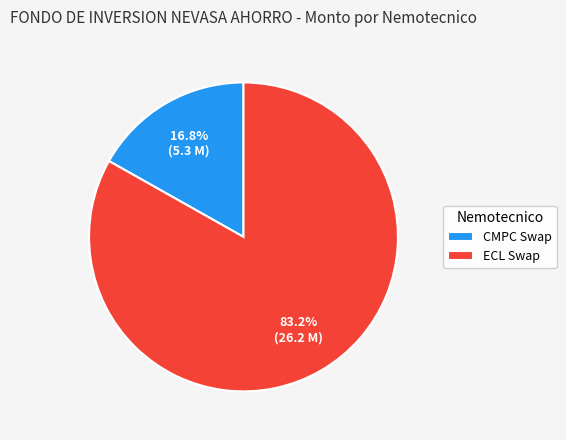

What percentage is NOT represented by ECL Swap?

16.8%